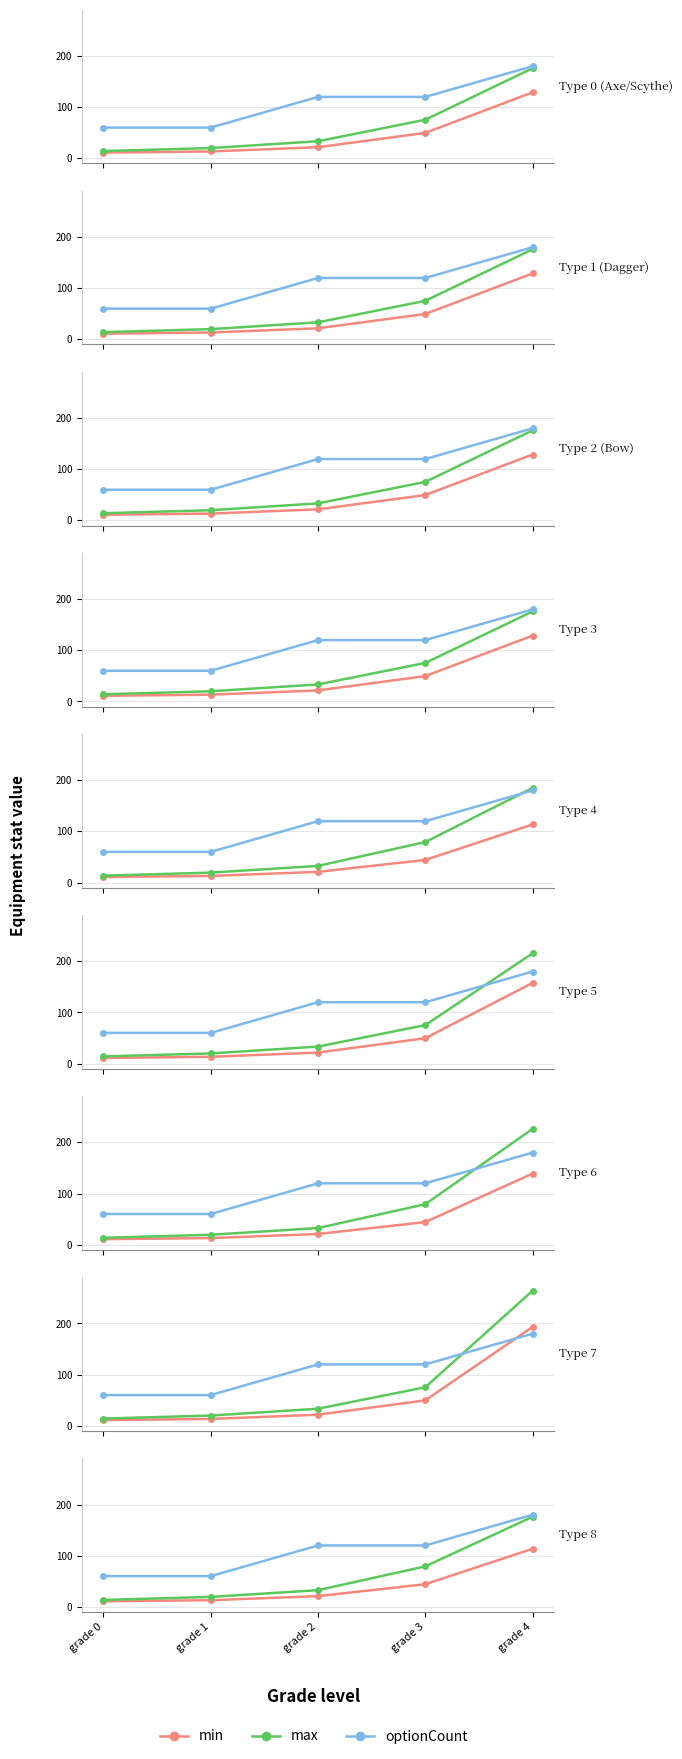

At how many categories does at least one series exceed 138?

1